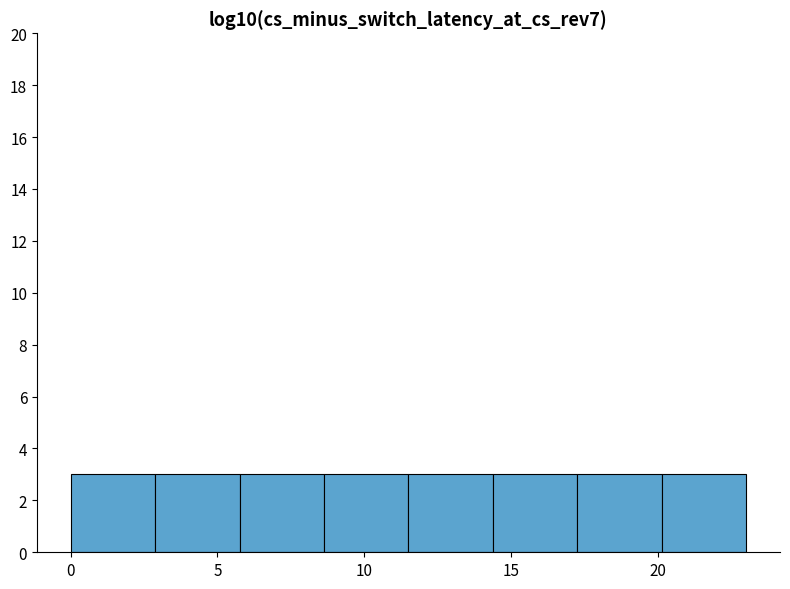

Reading left to right, list every bar in this chart as the range it spans on the x-axis followed by its height. Neither the bar edges nor the heights are printed on the chart, so give them approximately, as read against the axes.

0.0 to 3.0: 3
3.0 to 6.0: 3
6.0 to 8.5: 3
8.5 to 11.5: 3
11.5 to 14.5: 3
14.5 to 17.5: 3
17.5 to 20.0: 3
20.0 to 23.0: 3